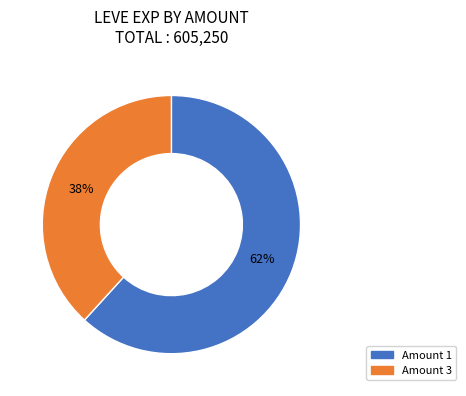

To the nearest percent, what is the difference between the largest and smallest slice percentages?

24%